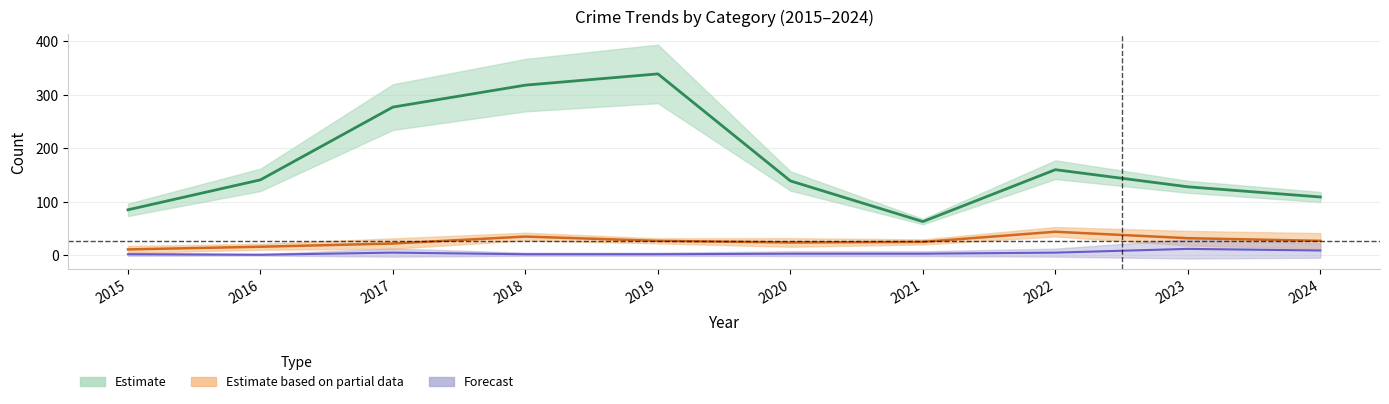

What is the difference between the maximum and minimum values in the Robbery series?

33